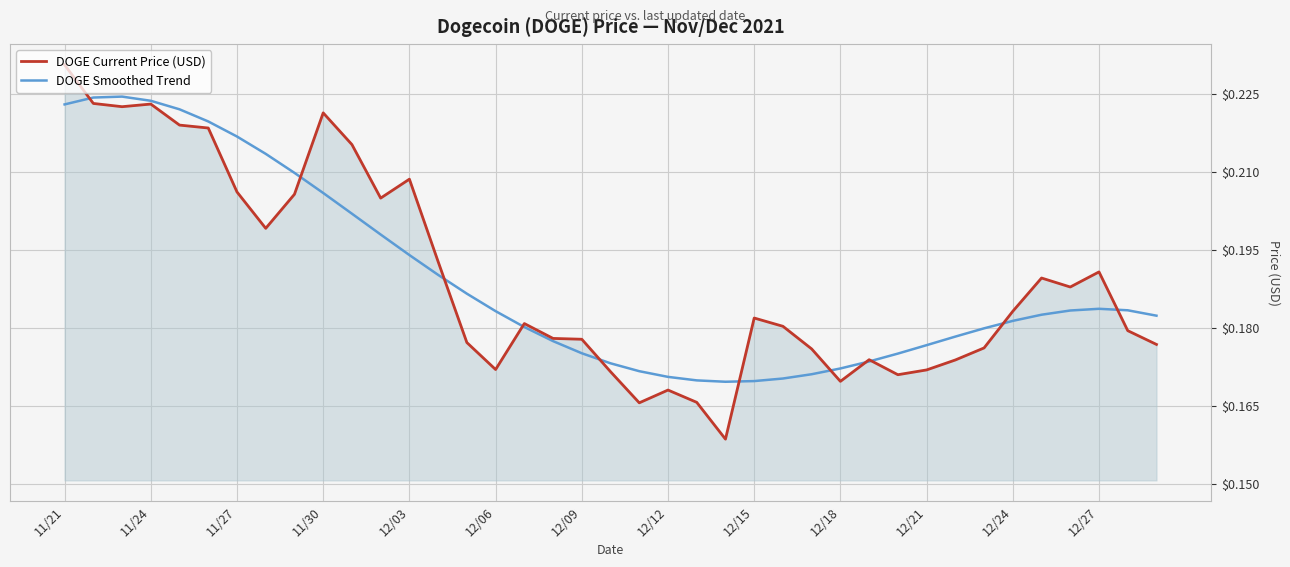

What are all the series names shown in the legend?

DOGE Current Price (USD), DOGE Smoothed Trend